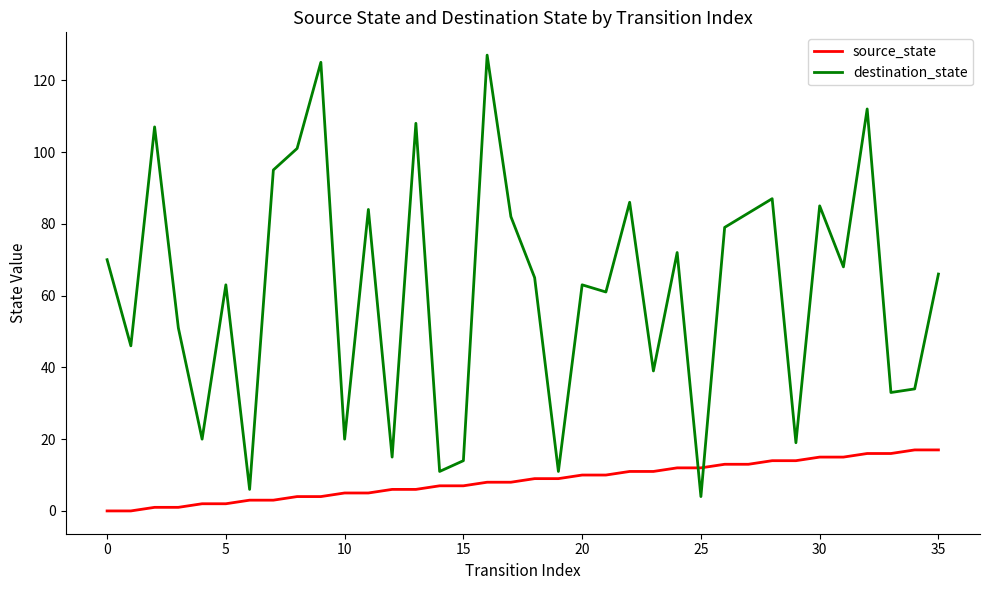

Which series has the largest total across all categories?

destination_state